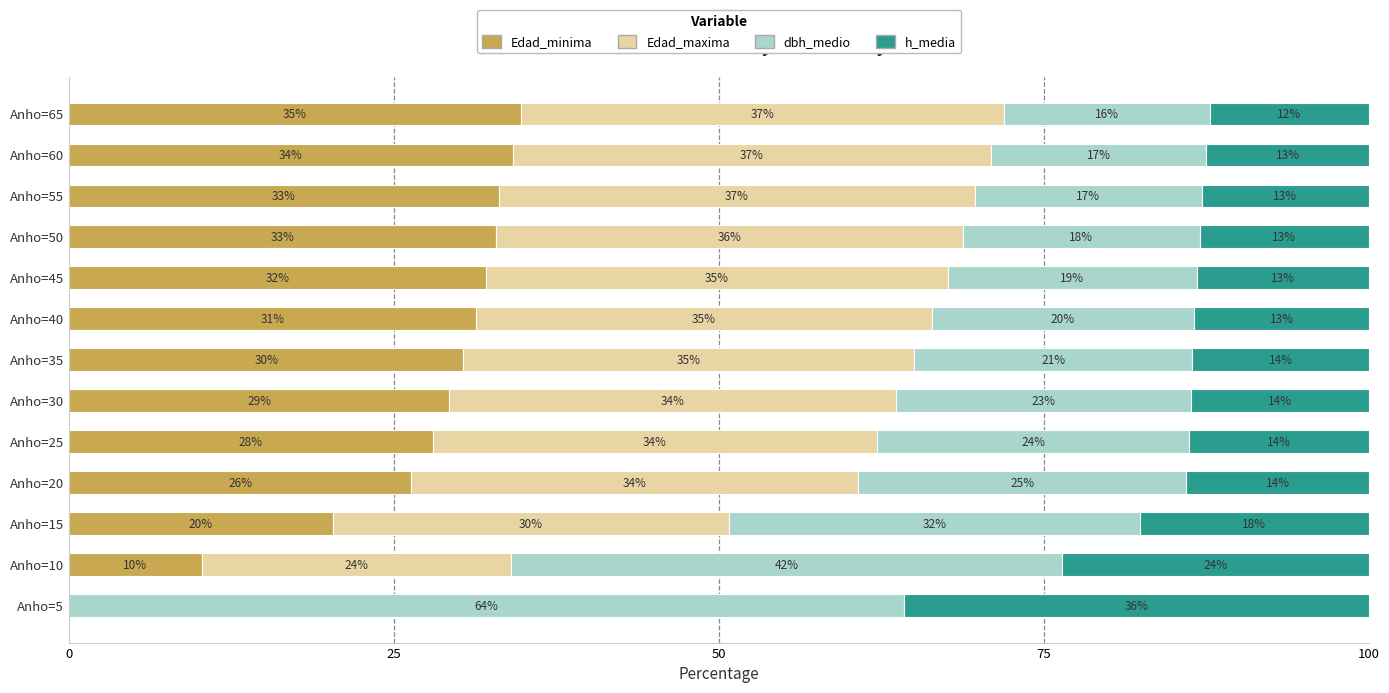

What is the total value across all series at Anho=25?

100.0